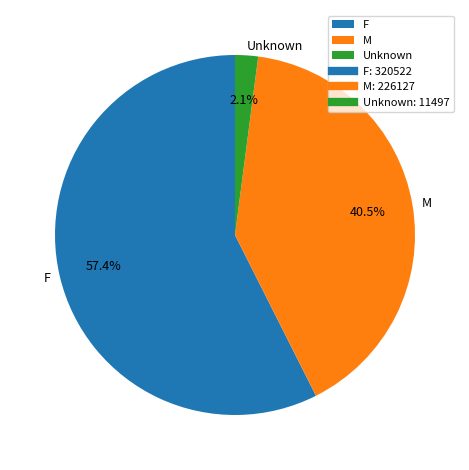

What is the largest slice in the pie chart?

F